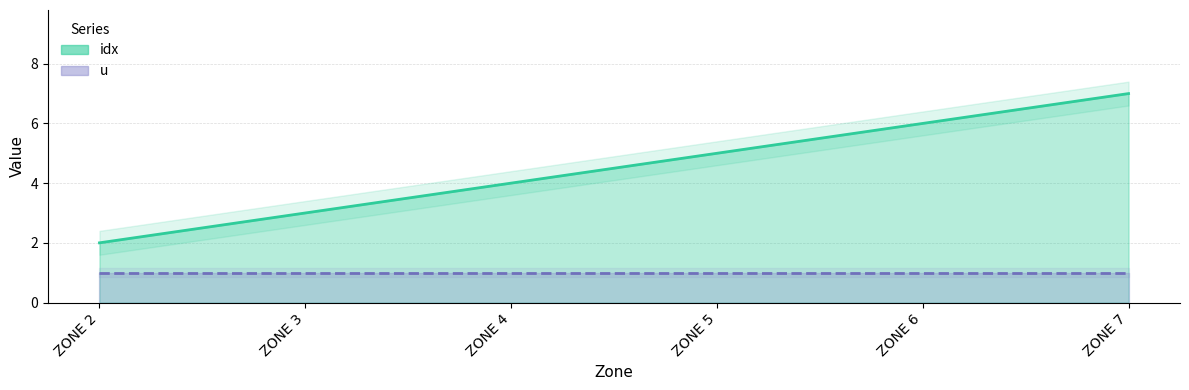

Does the chart display data point markers on the line(s)?

No